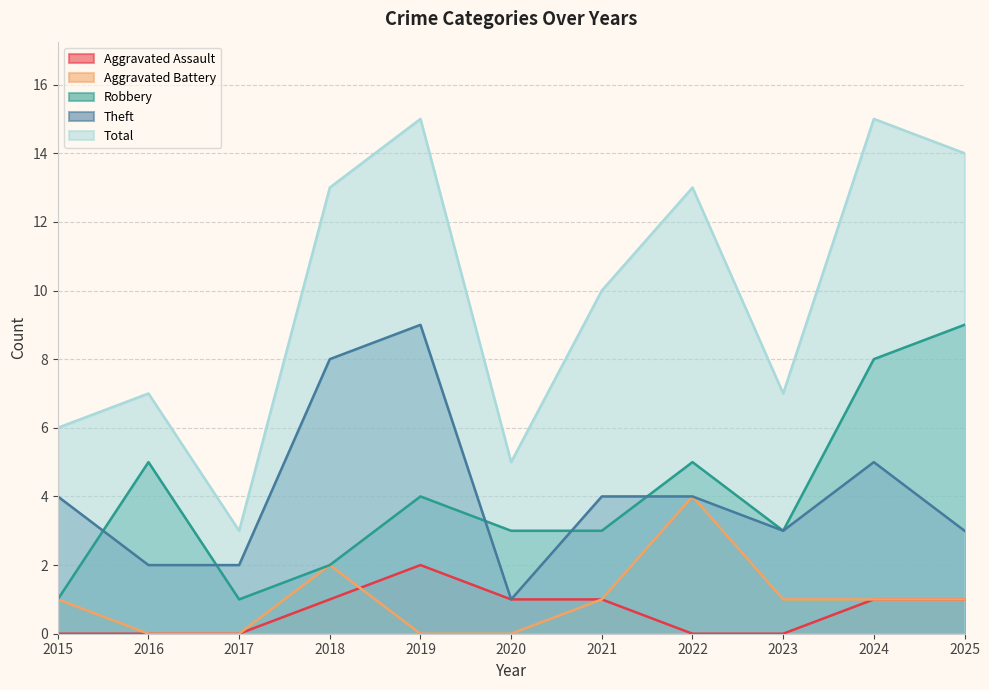

Count the number of data series in this chart.

5